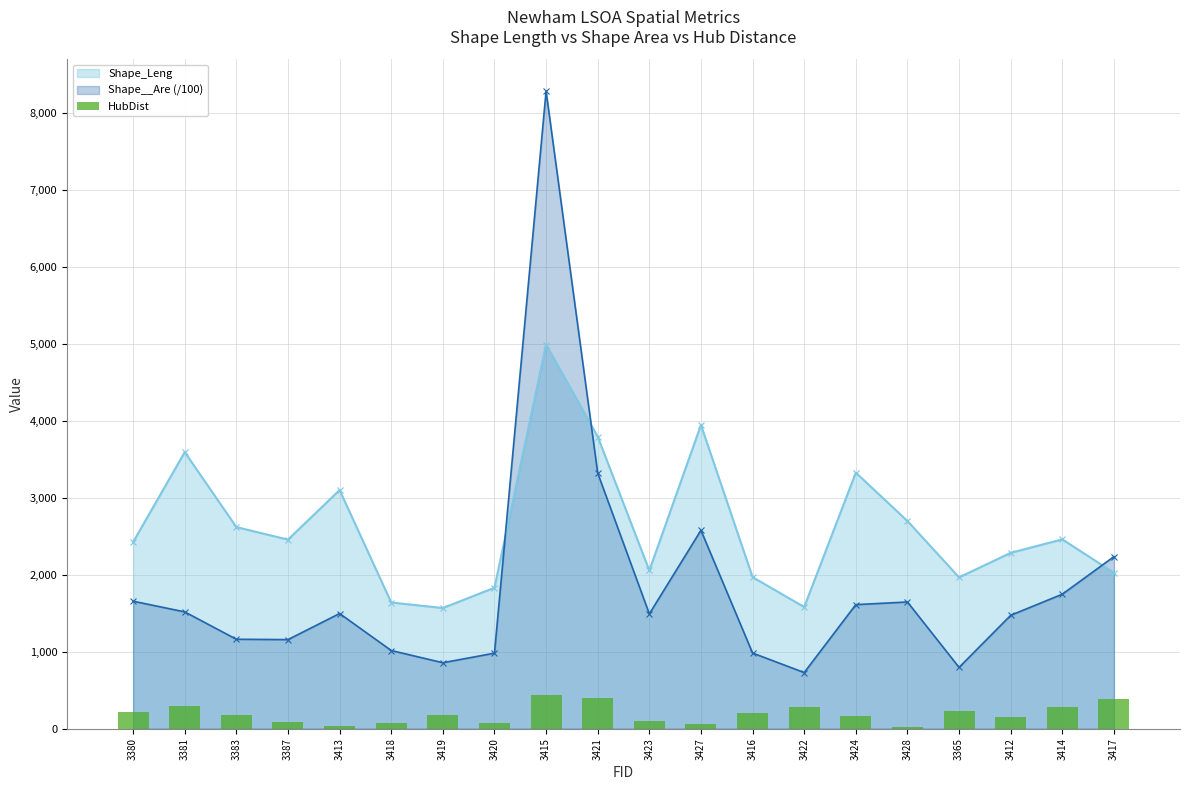

At which label does the data first exceed 184?

3380